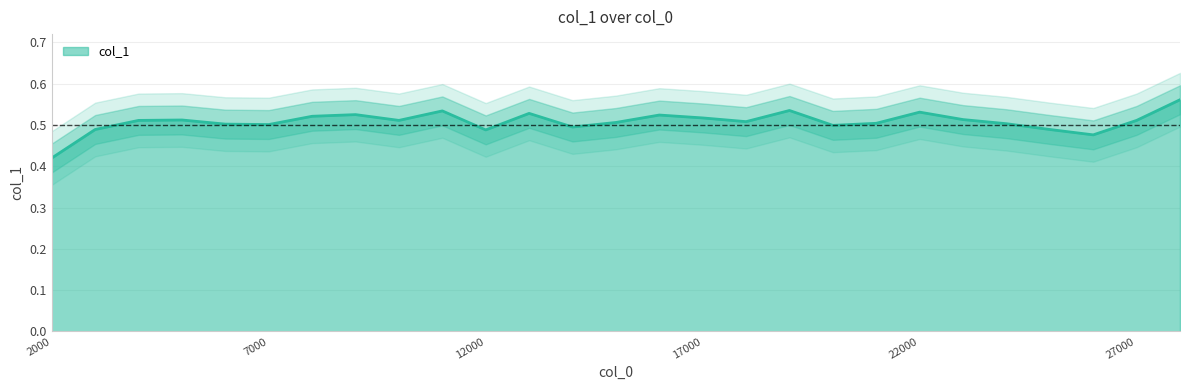

True or false: the data shows 0.5 at 24000.

True